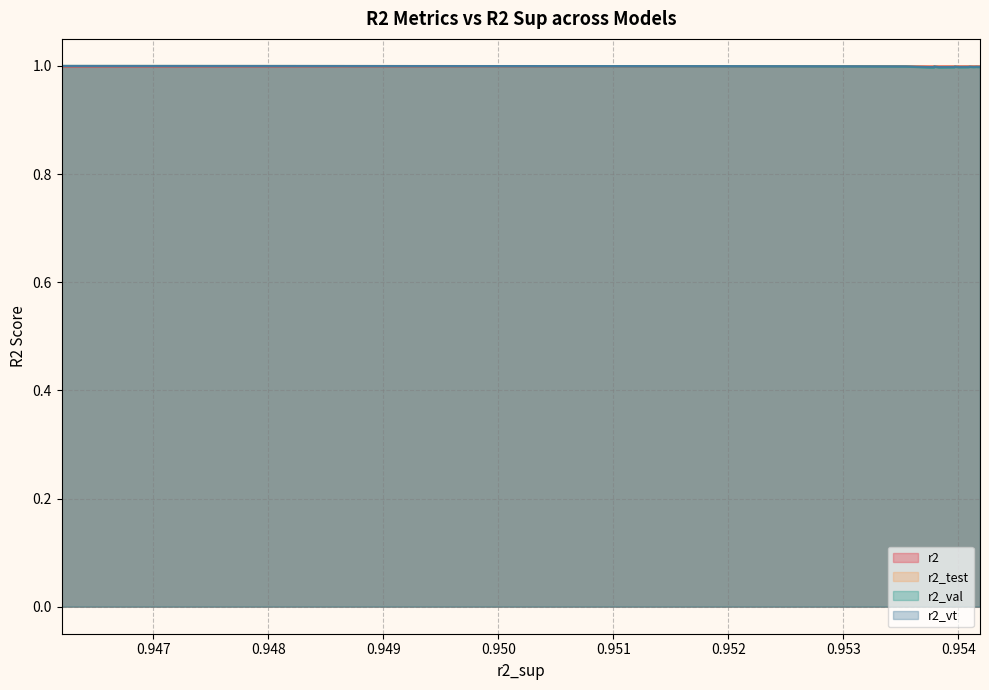

What is the sum of the r2_test values at 7 and 1?

2.0